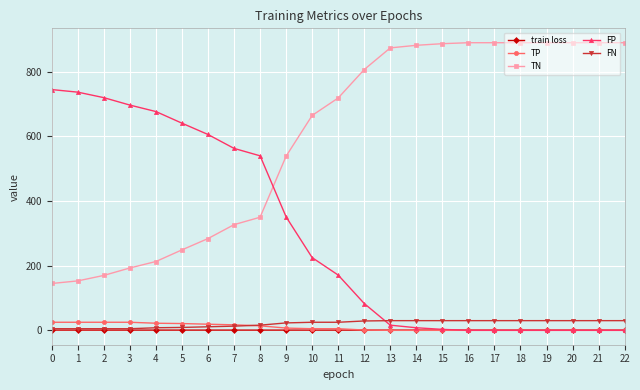

Read the FN value at 4.

8.0